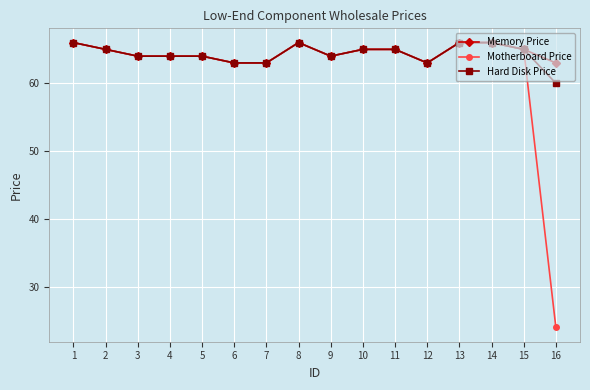

What is the value of the Hard Disk Price point at the 2nd from the left?

65